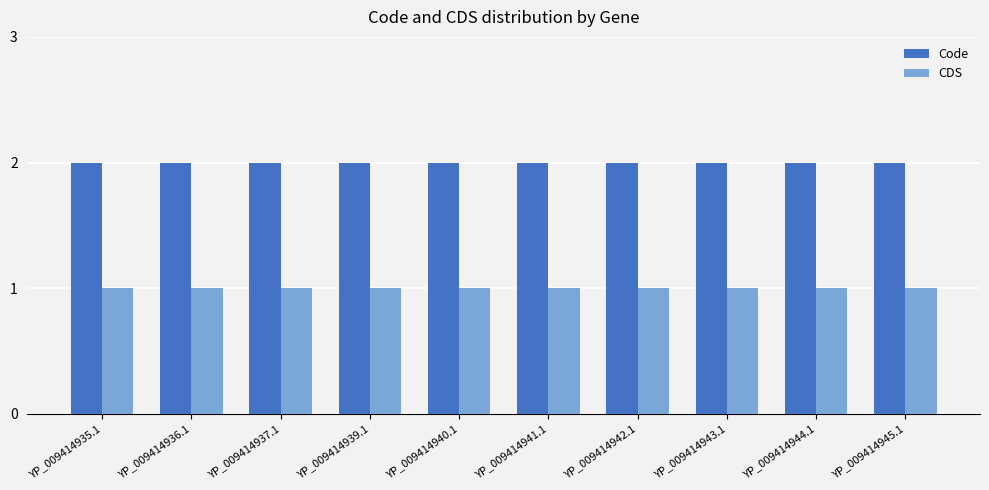

What is the total value across all series at YP_009414941.1?

3